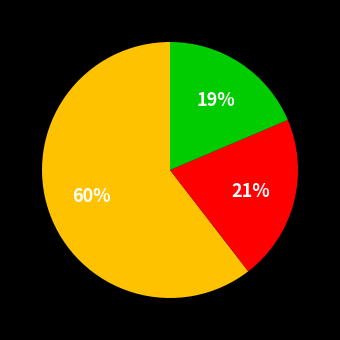

Is there any slice that represents more than half of the pie?

Yes